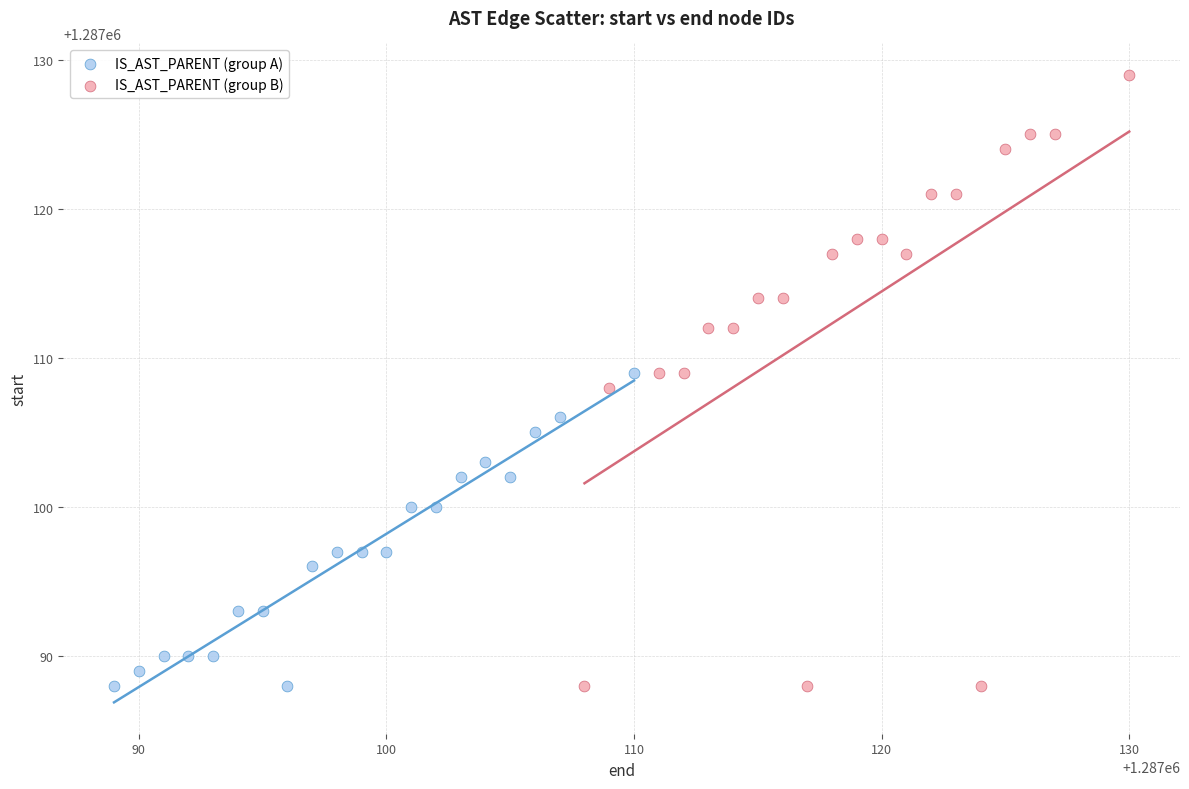

Which series has the widest spread of Y values?

IS_AST_PARENT (group B)